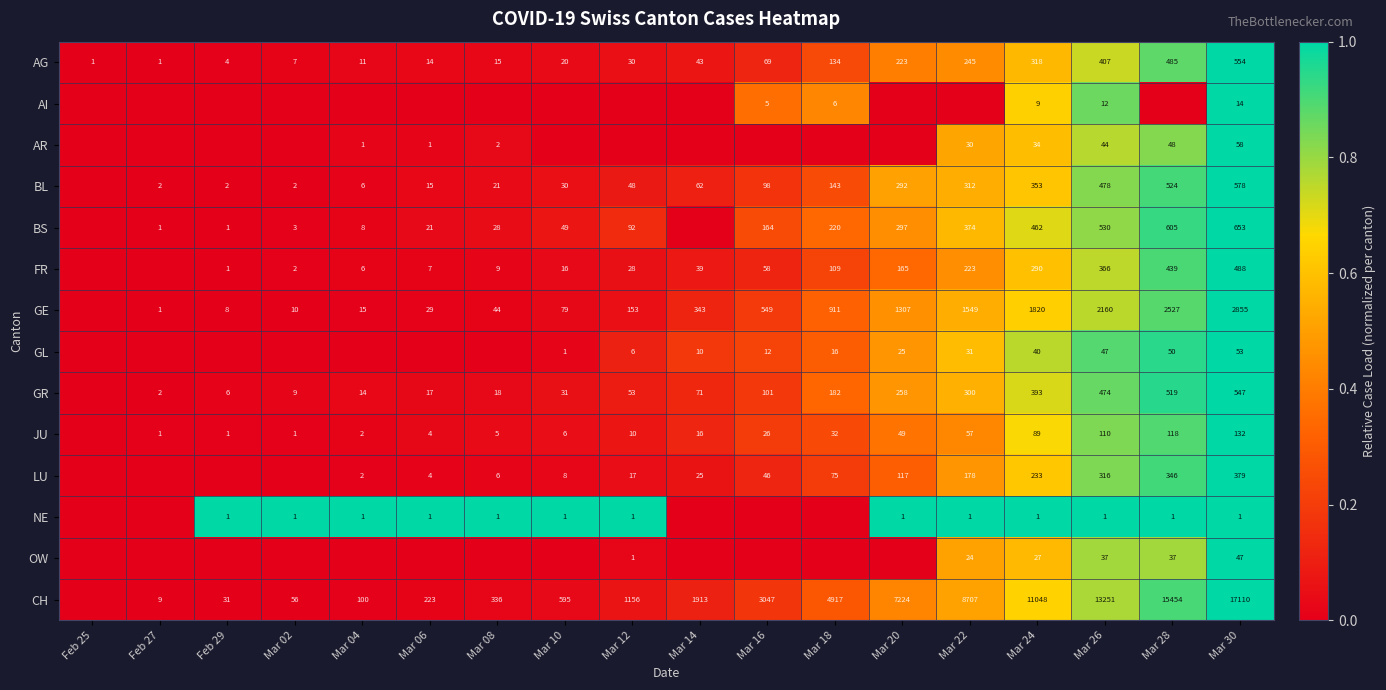

What is the average value of the AG series?

143